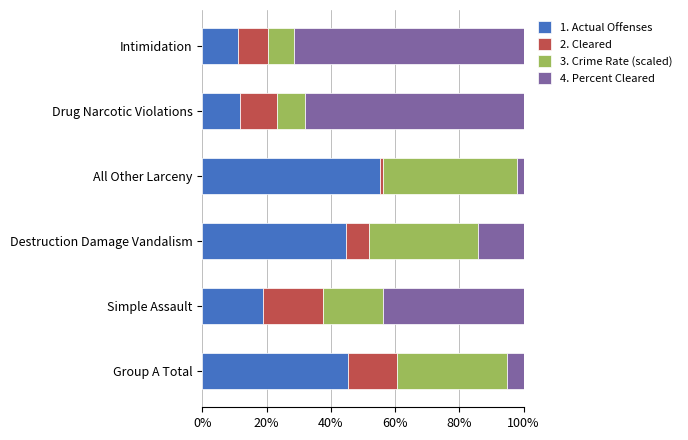

What is the total value across all series at Destruction Damage Vandalism?

100.0